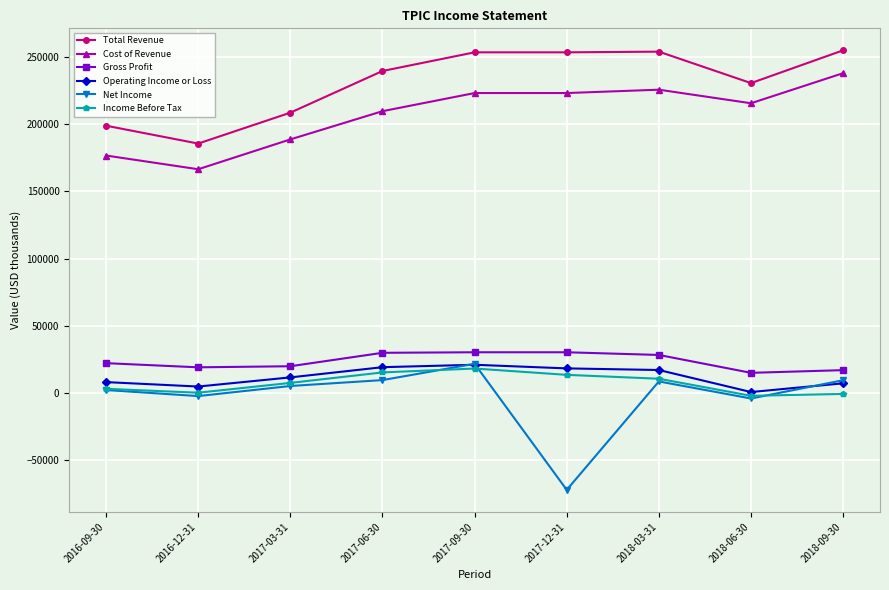

True or false: Operating Income or Loss and Total Revenue intersect in this chart.

False